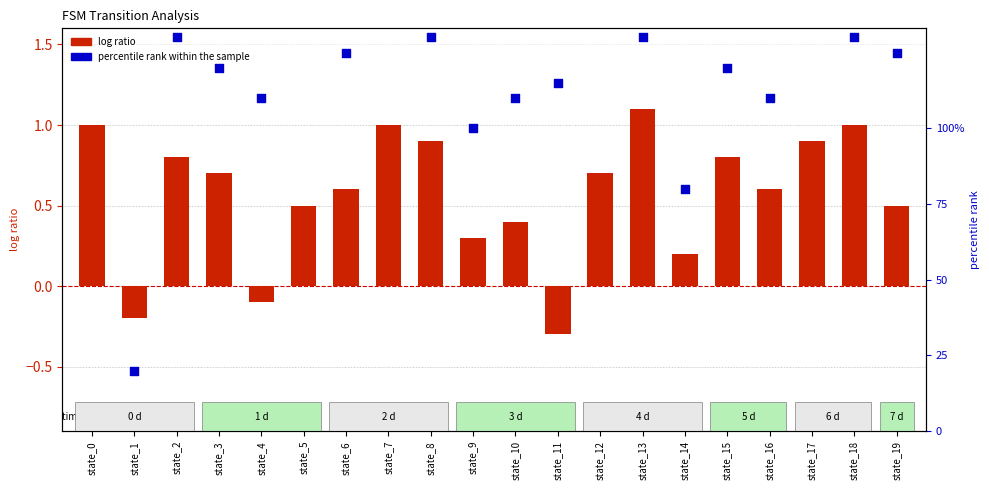

What is the total value across all series at state_12?

140.7